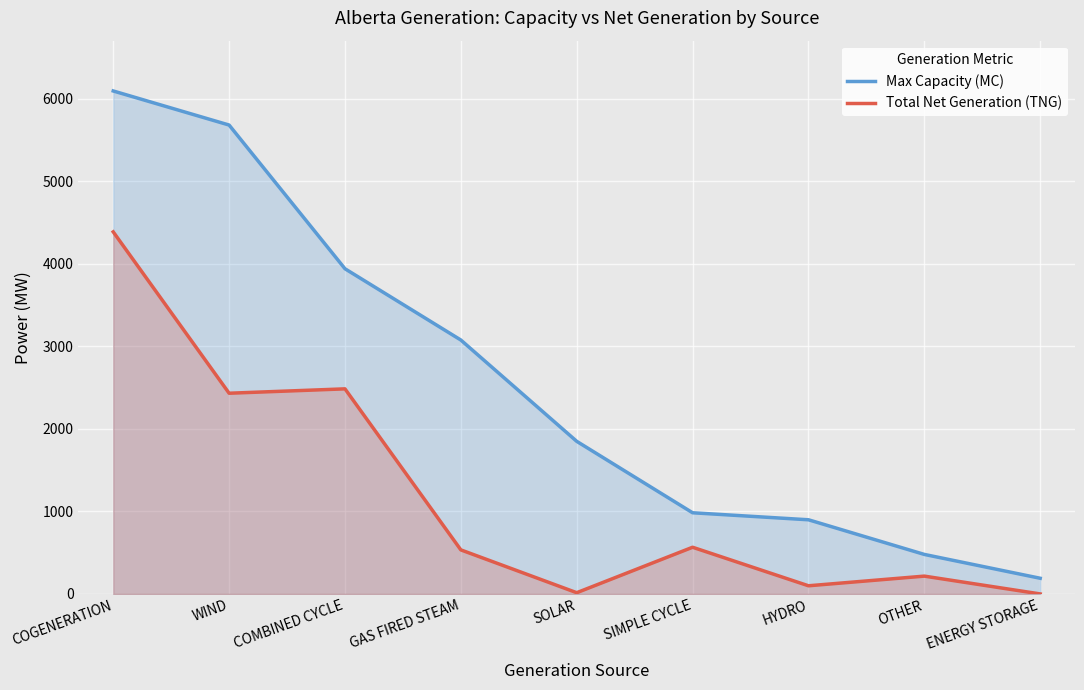

Rank the series by their maximum value, from highest to lowest.

Max Capacity (MC), Total Net Generation (TNG)